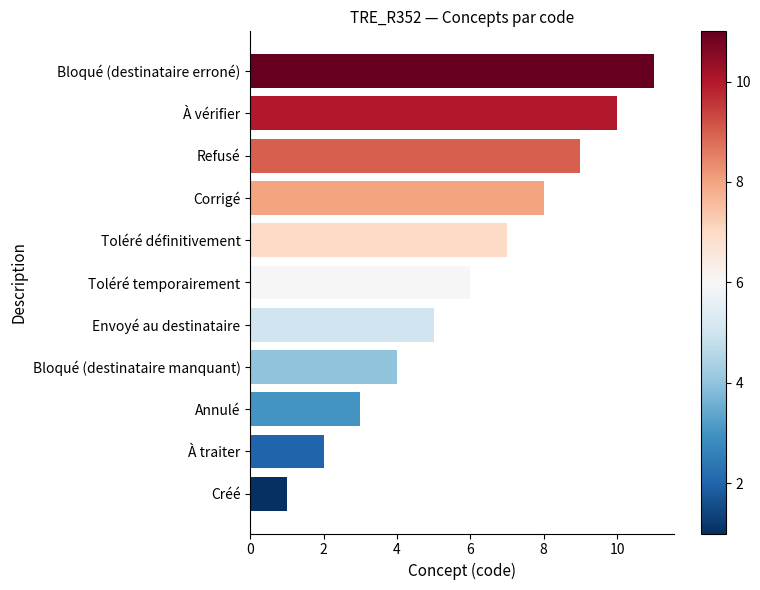

How many bars are there in total?

11